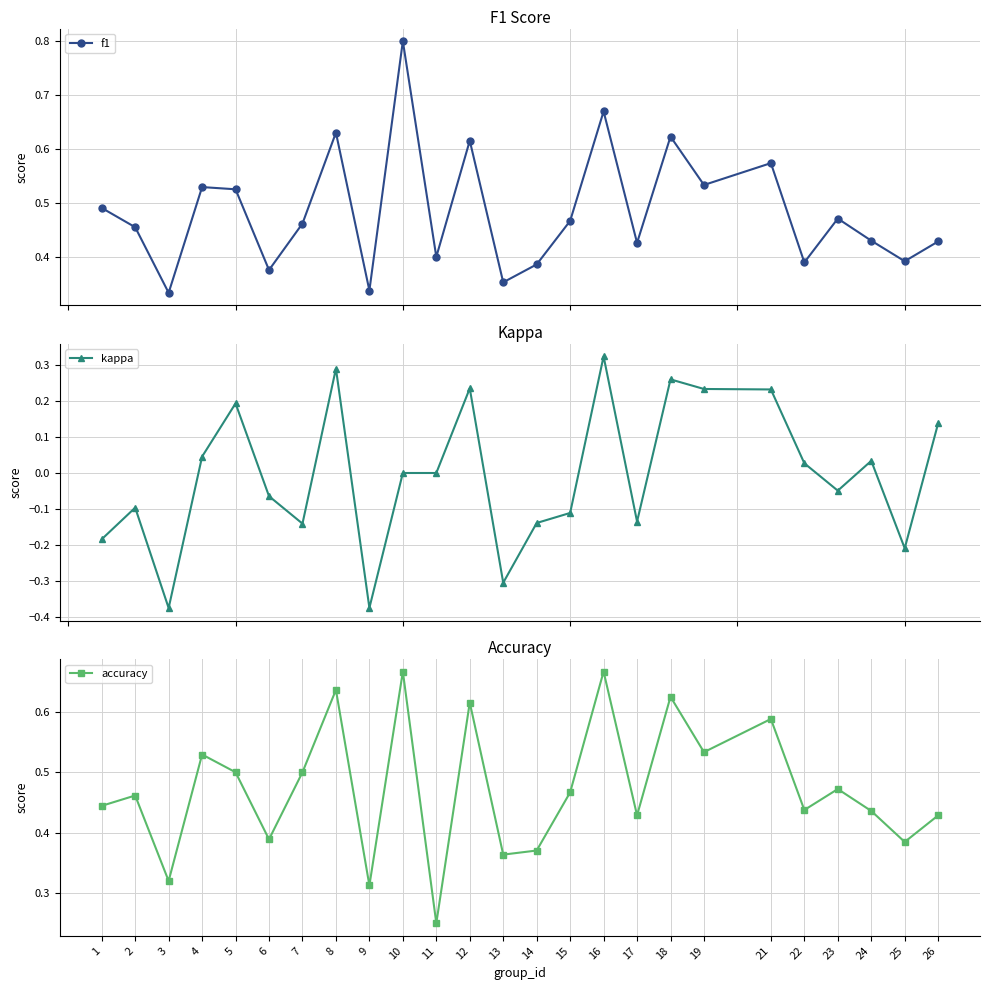

How many data points does each series have?

25